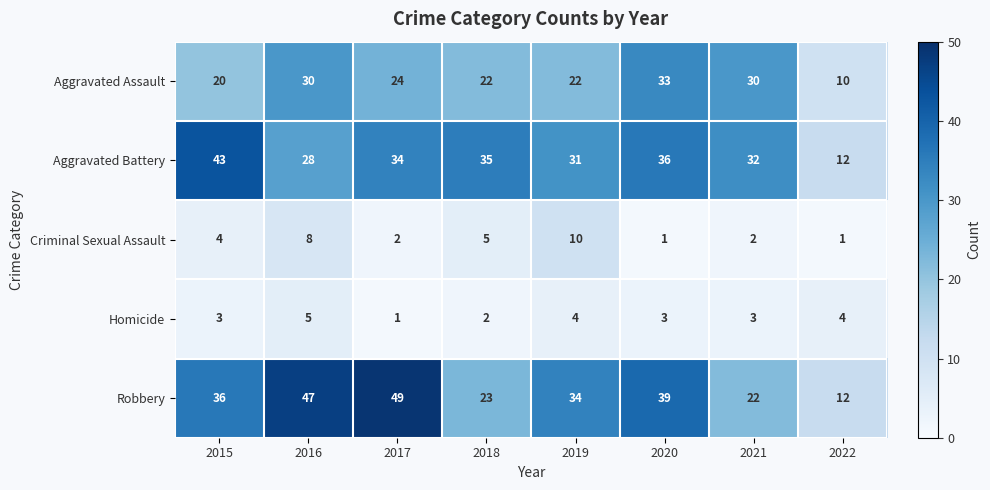

Which series changed the most between 2015 and 2020?

Aggravated Assault